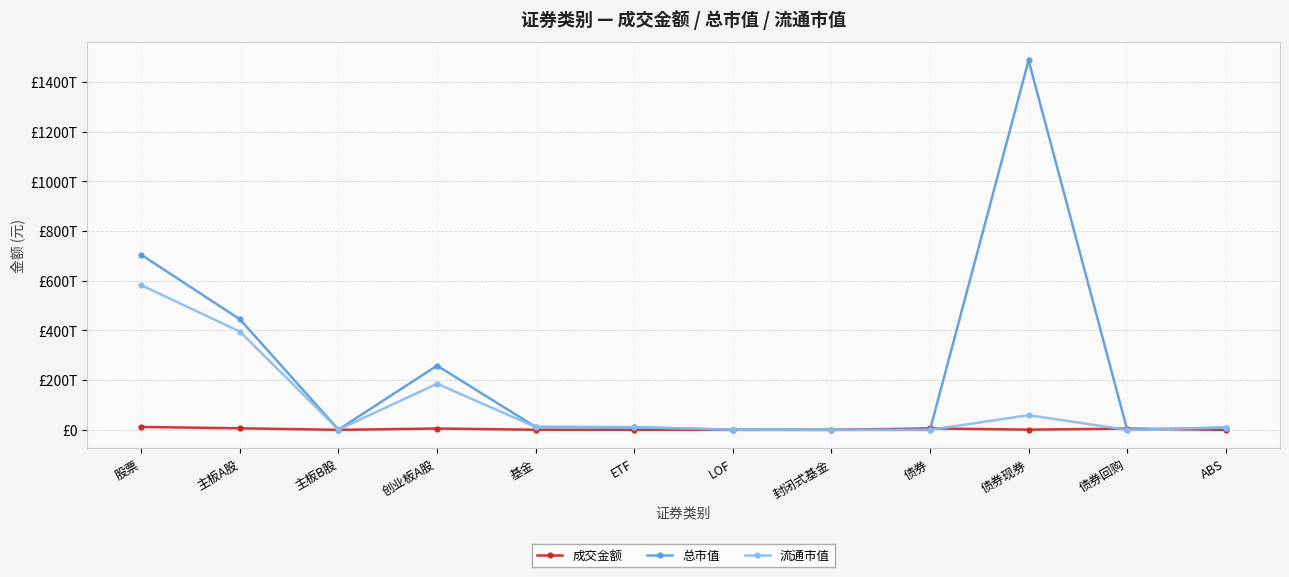

Reading left to right, extract all data points from this chart.

成交金额: 11572531503300.1	6265116275791.6	1834757843.4	5305580469665.0	450698652044.3	443310321884.7	5553246936.0	30346667.8	5781298908510.4	843137972683.9	4921906251490.0	16254684336.5
总市值: 704372717892279.2	444855645761955.7	1058323204720.1	258458748925603.2	11714065259133.1	10502464120387.7	716833091303.3	35884435864.3	0.0	1487007570130462.0	0.0	9276552534321.4
流通市值: 581977268272995.4	395340516459445.8	1054555657502.3	185582196156047.2	11509033037338.7	10502464120387.7	716833091303.3	35884435864.3	0.0	59003343227628.2	0.0	9276552534321.4